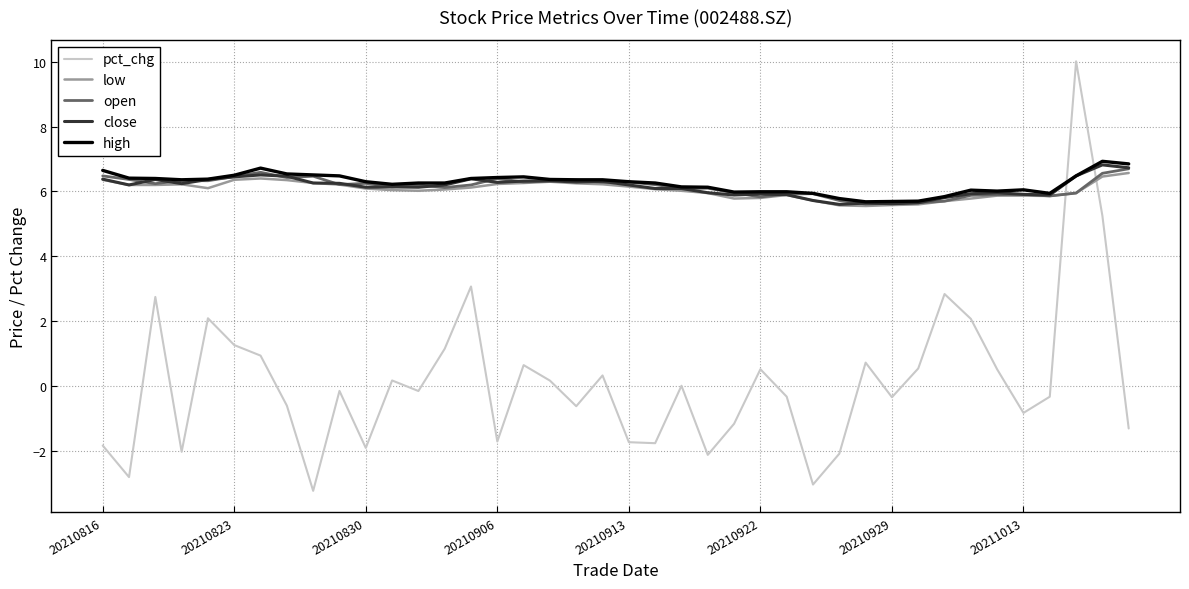

How many times do pct_chg and close cross each other?

2